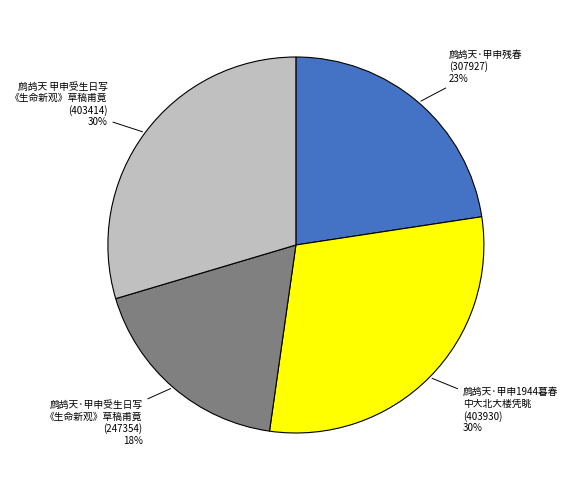

To the nearest percent, what is the average slice percentage?

25%